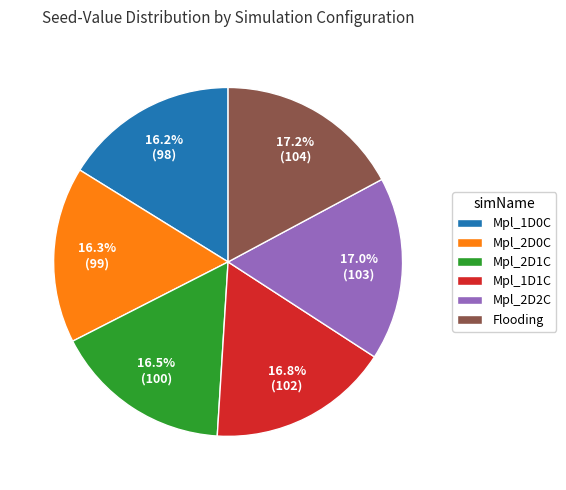

Is Flooding the majority of the pie?

No